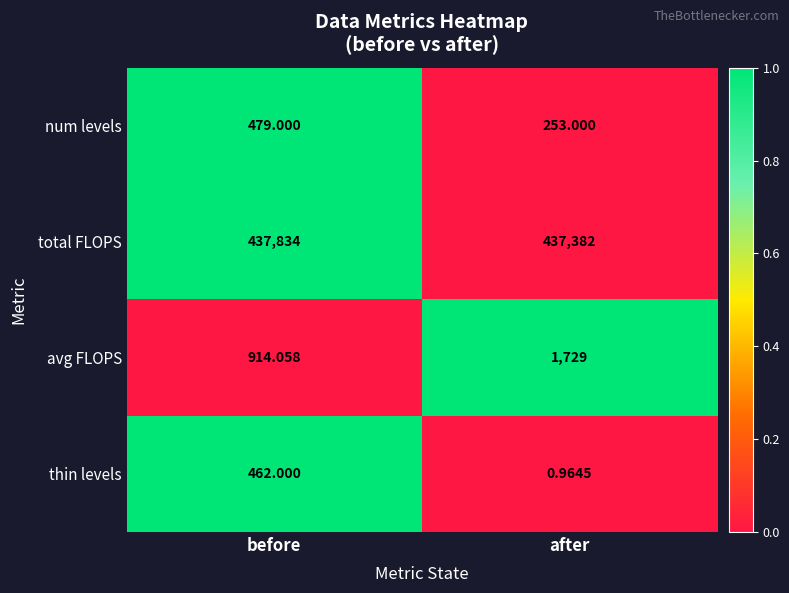

How many values in the num levels series are below 479?

1